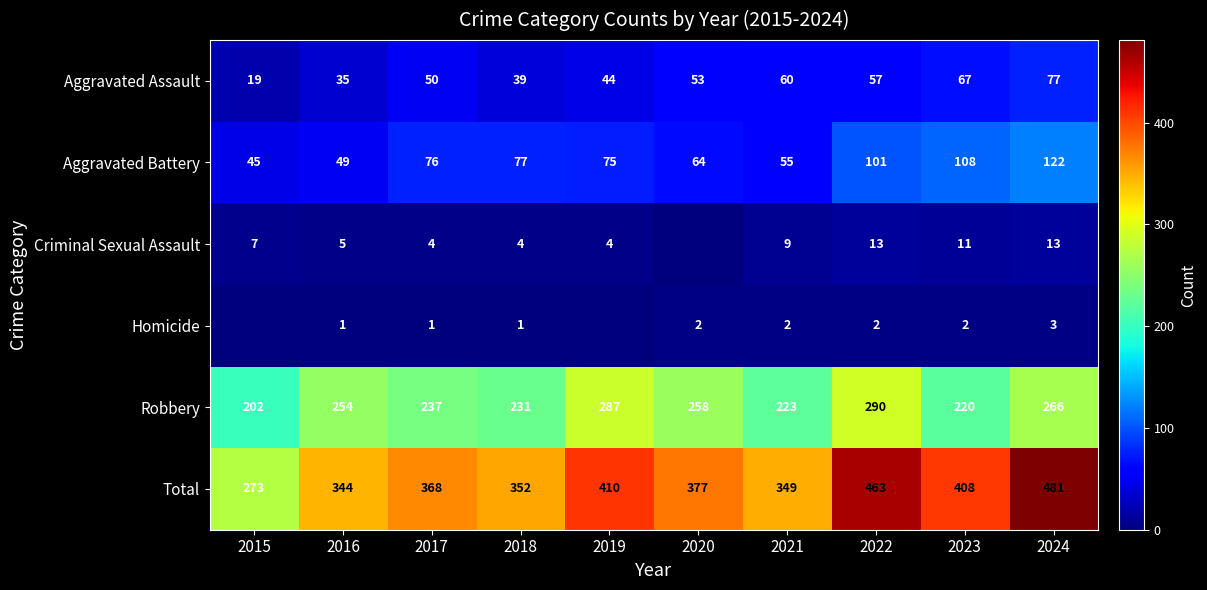

True or false: Homicide has a value of 1 at 2017.

True